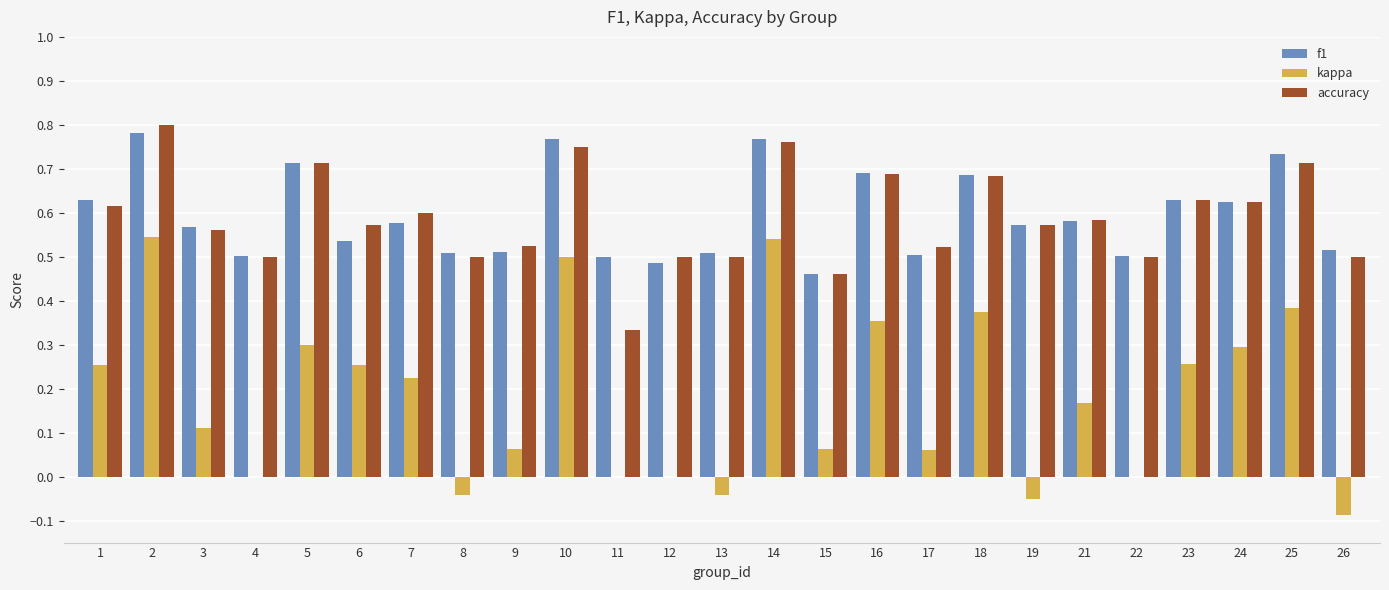

Between 7 and 17, which series saw the biggest shift?

kappa